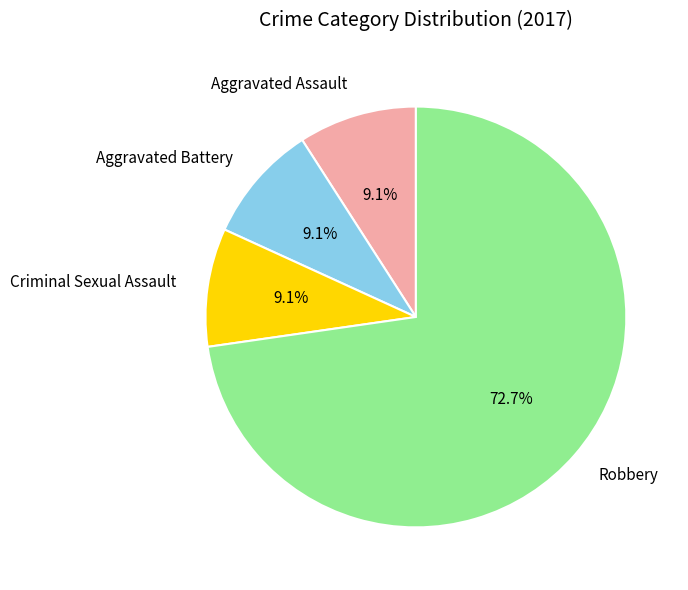

Which category has the biggest portion of the pie?

Robbery